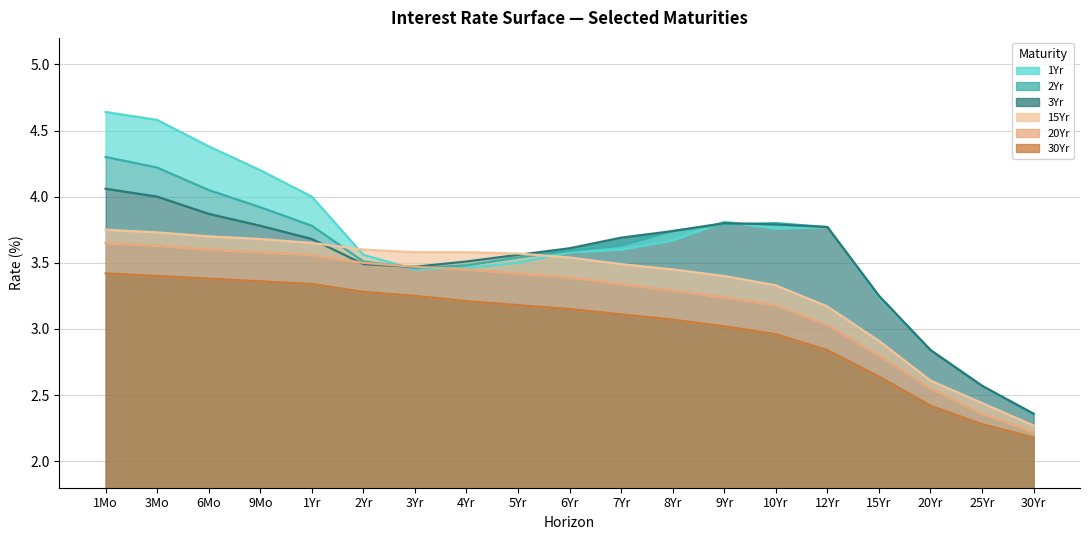

At which category is the sum across all series the highest?

1Mo